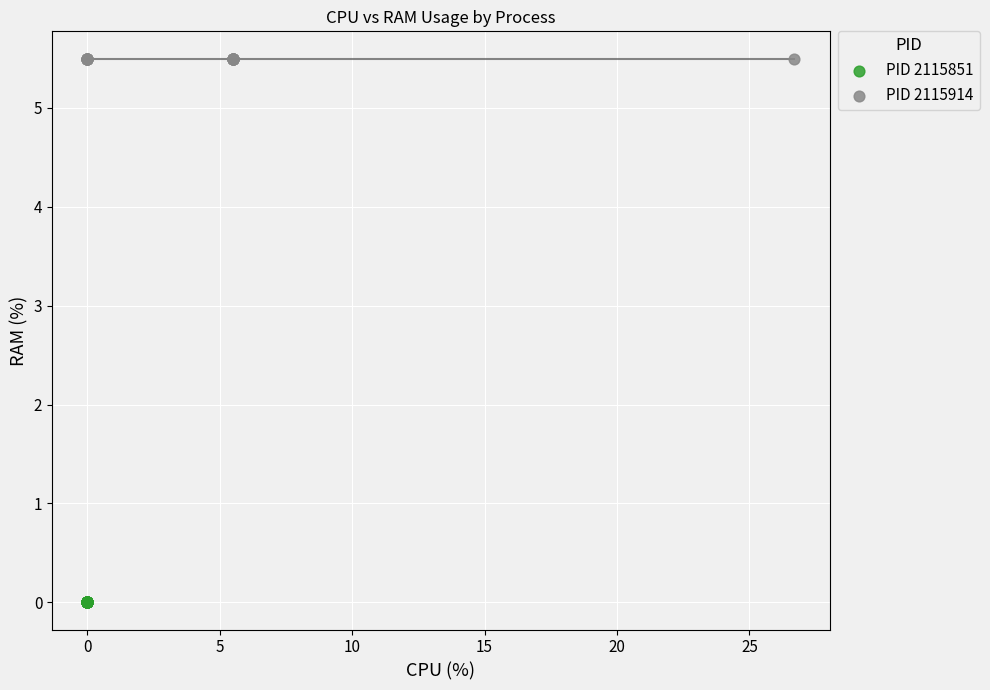

Which series contains the lowest Y value?

PID 2115851